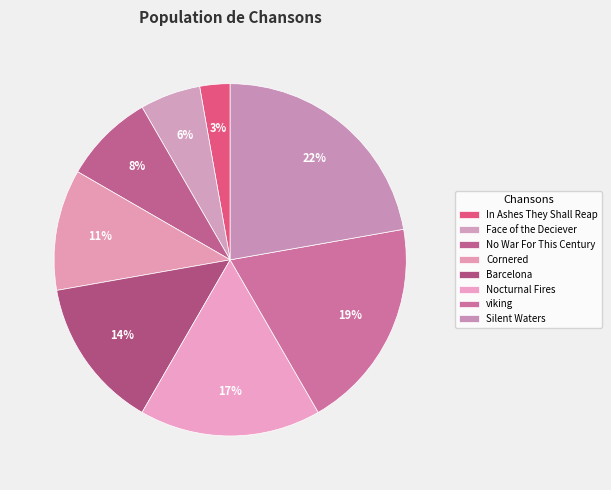

To the nearest percent, what percentage of the pie is Face of the Deciever?

6%